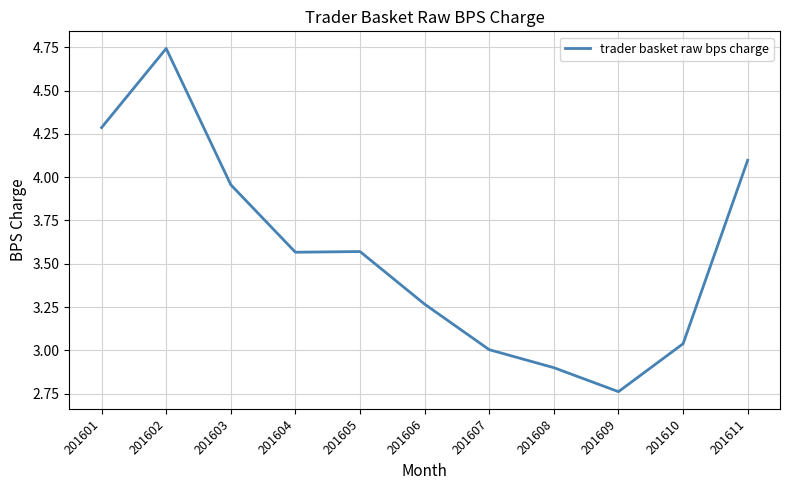

How many series are shown in this chart?

1